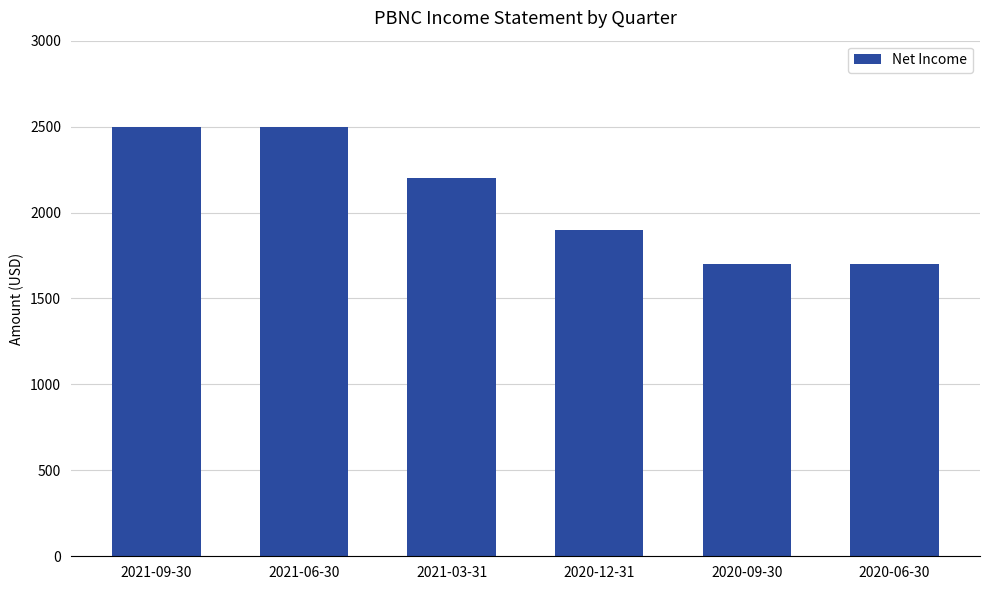

What value does the data have at 2021-06-30, to the nearest 10?

2500